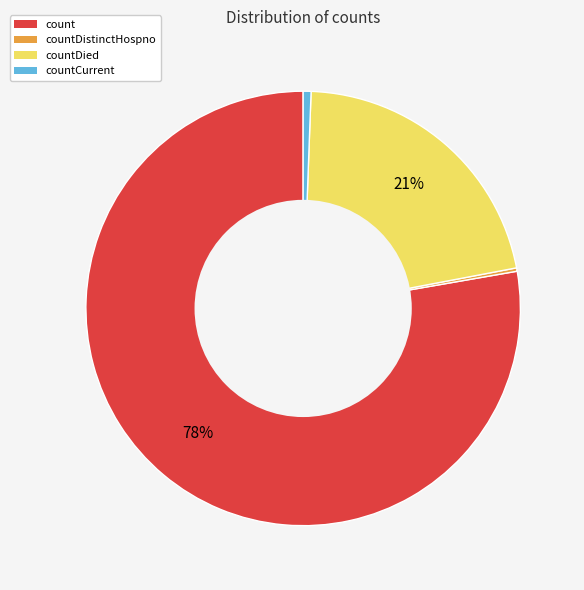

Is the sum of count and countCurrent greater than half?

Yes